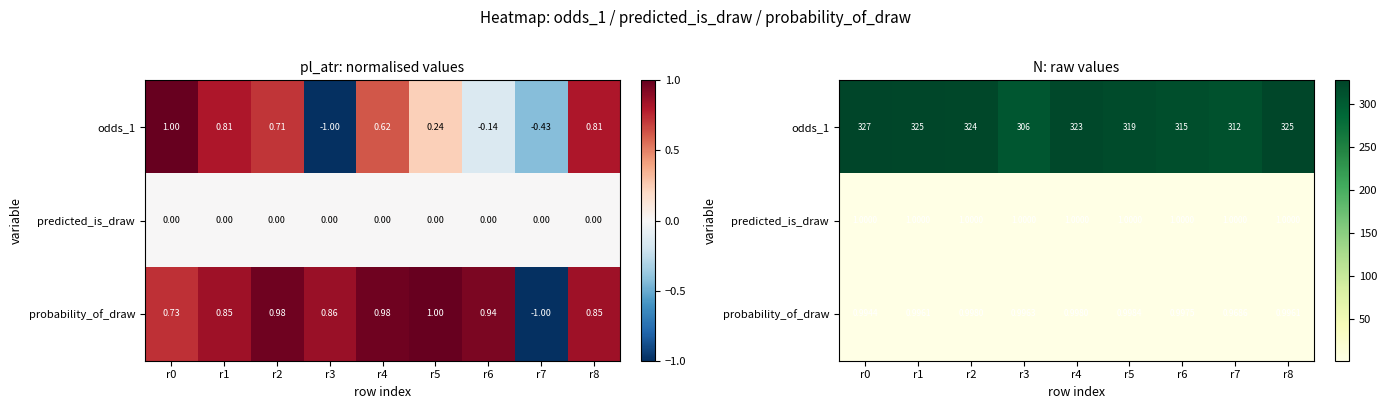

Which category has the highest value in the probability_of_draw series?

r5